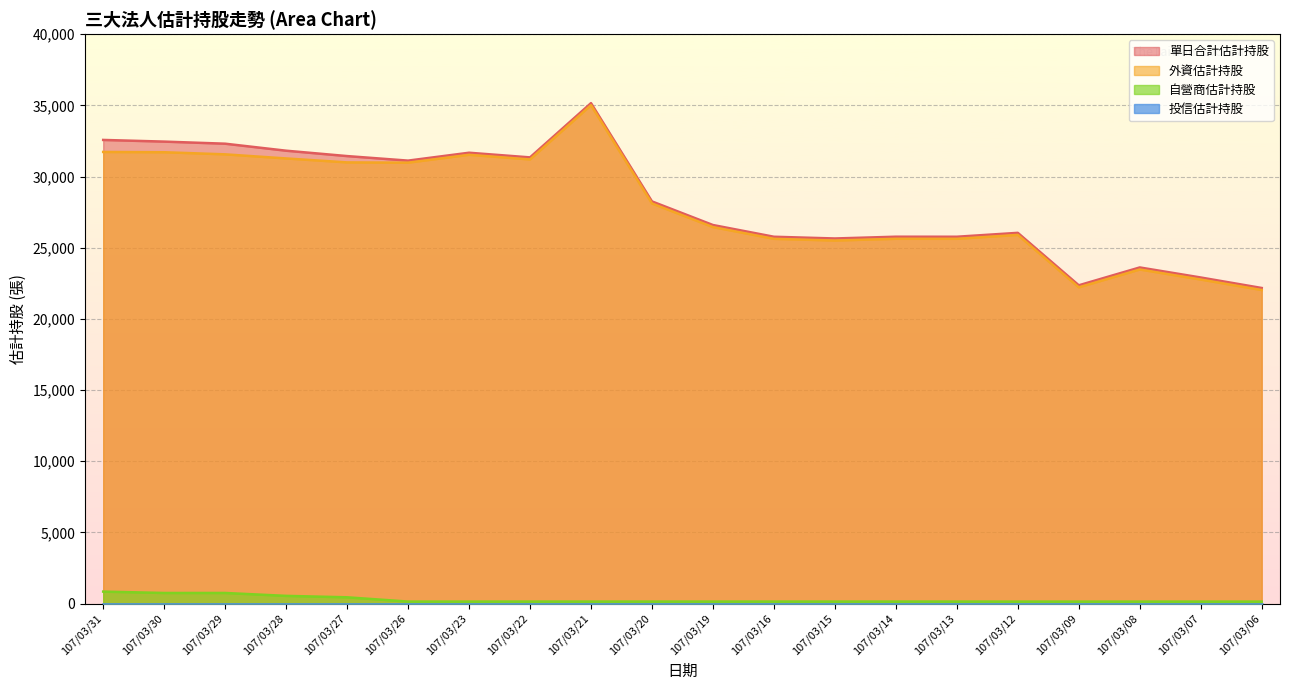

True or false: 單日合計估計持股 has a value of 50471 at 107/03/31.

False